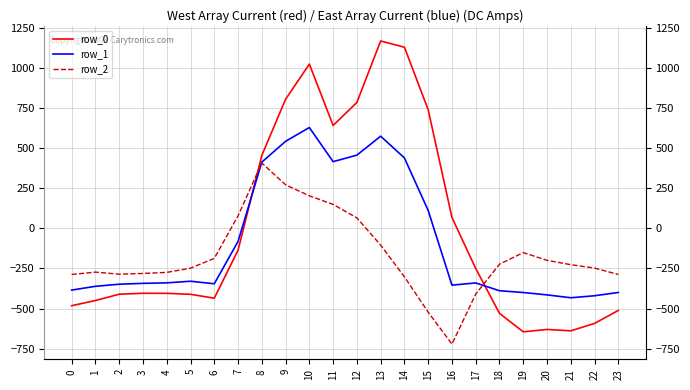

Which series ends up on top after the final intersection of row_0 and row_2?

row_2